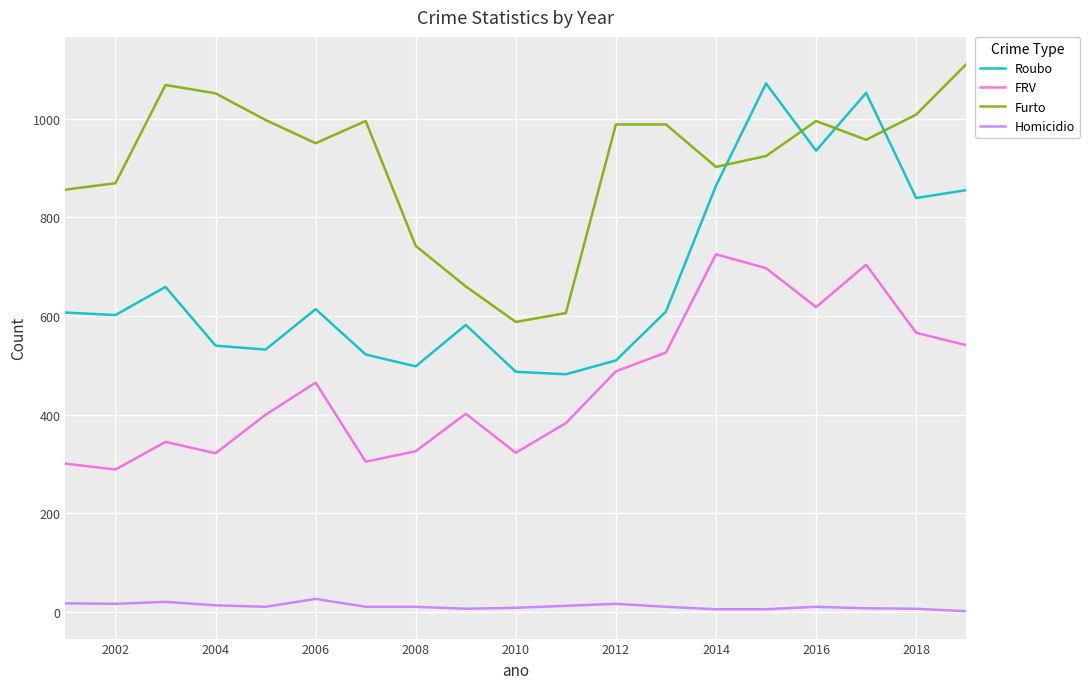

How many series are shown in this chart?

4